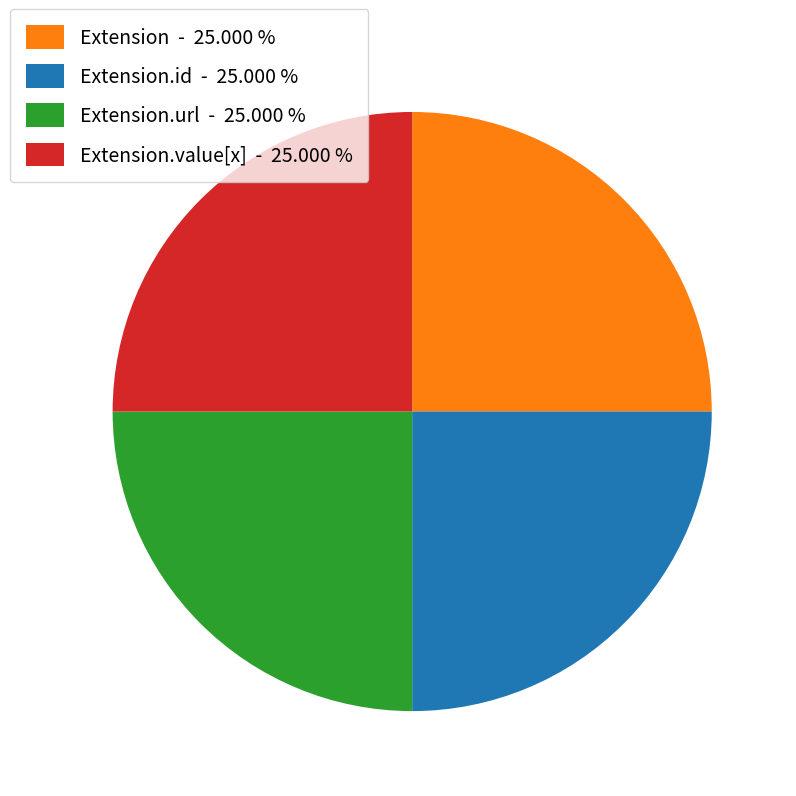

Does any single category account for the majority?

No